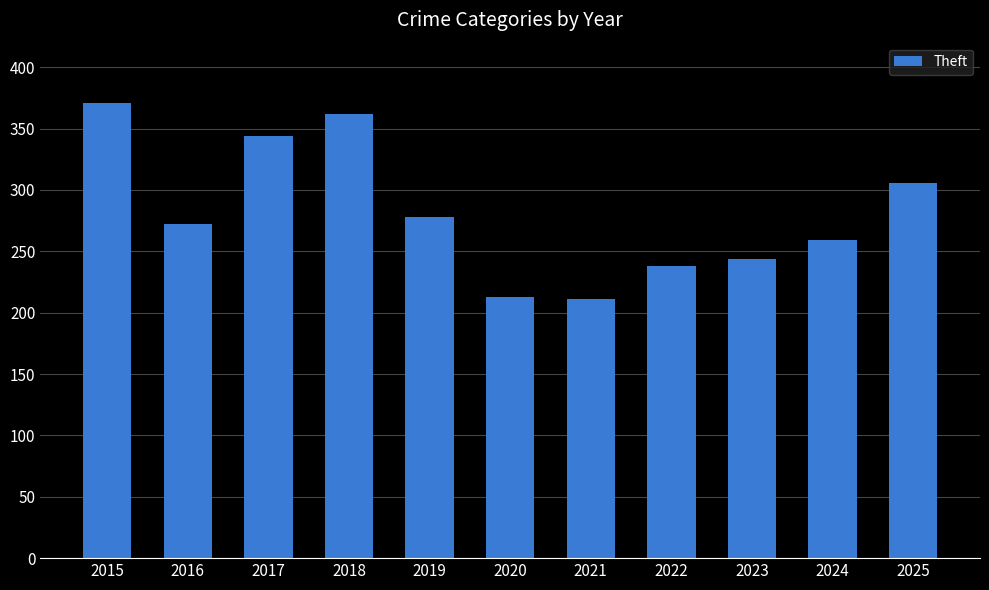

At which label is the value closest to 291?

2019